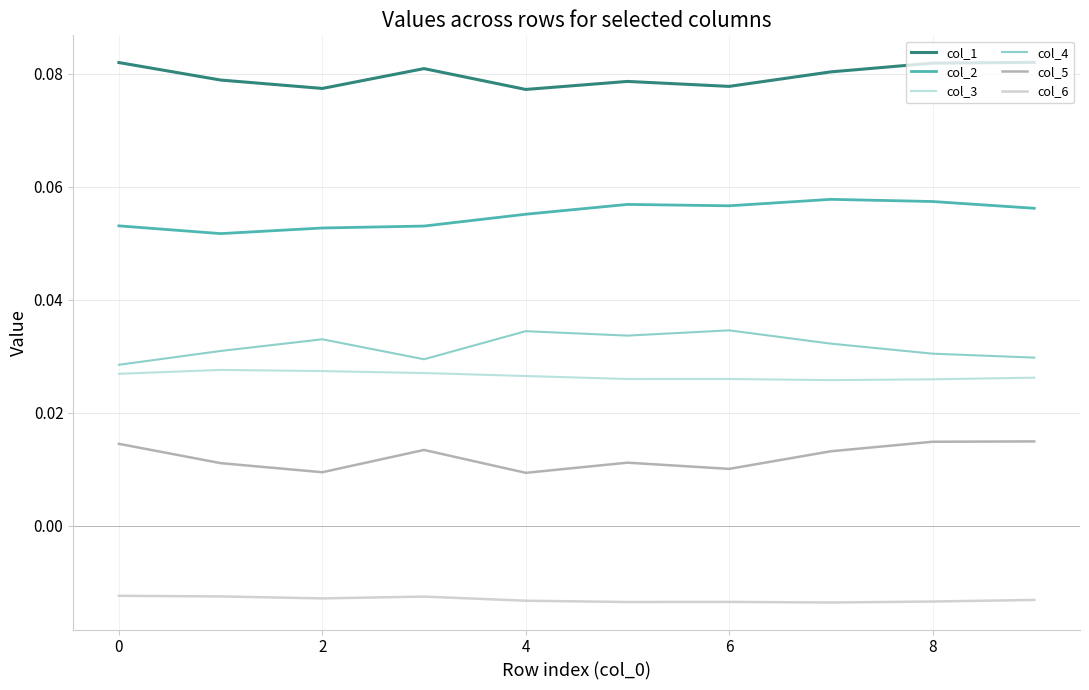

Which series has the largest total across all categories?

col_1